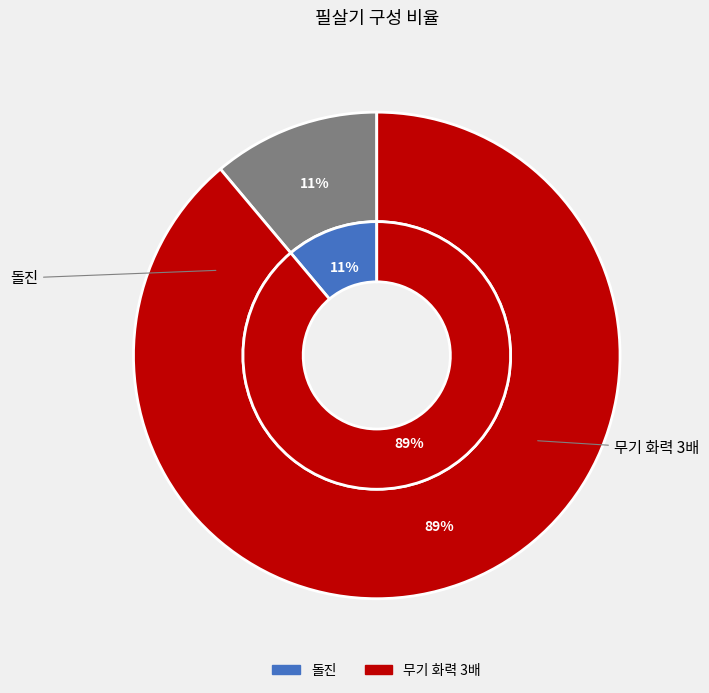

To the nearest percent, what is the difference between the 무기 화력 3배 and 돌진 slice percentages?

78%